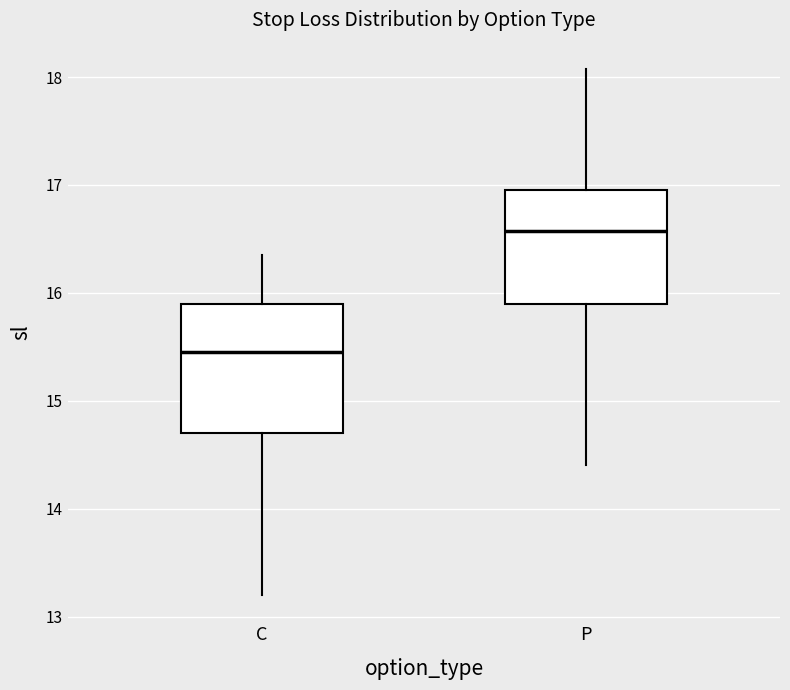

Reading left to right, transcribe this box plot: for each box, give where its median line is, the range the box spans, and where its two whiskers end, as read against the y-axis. The values are not printed on the chart, so give them approximately, as read against the axis.

C: median 15.5, box 14.7 to 15.9, whiskers 13.2 to 16.4
P: median 16.6, box 15.9 to 17.0, whiskers 14.4 to 18.1